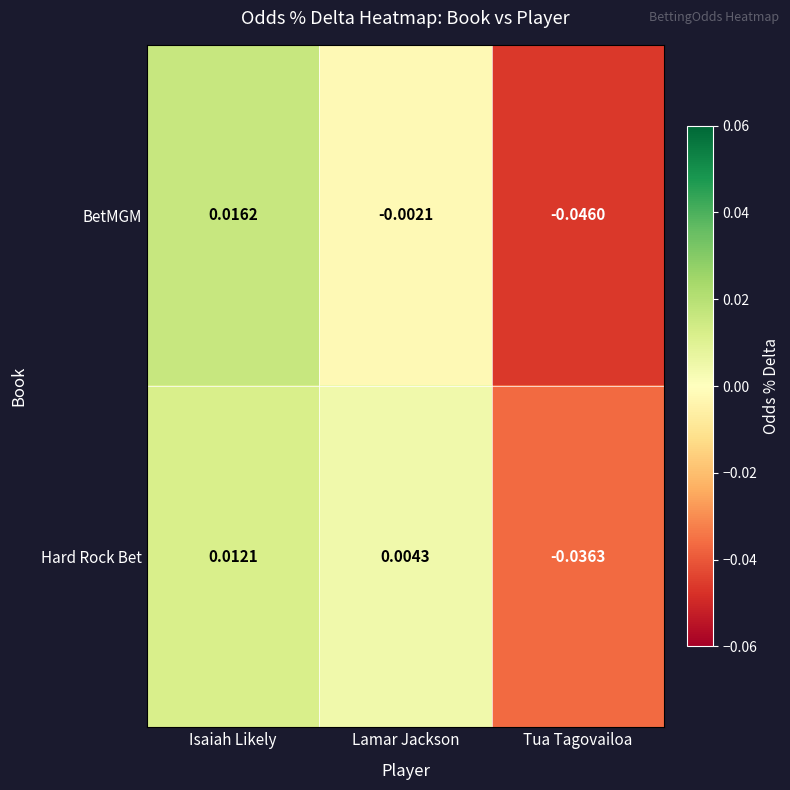

At how many categories does at least one series exceed 0?

2